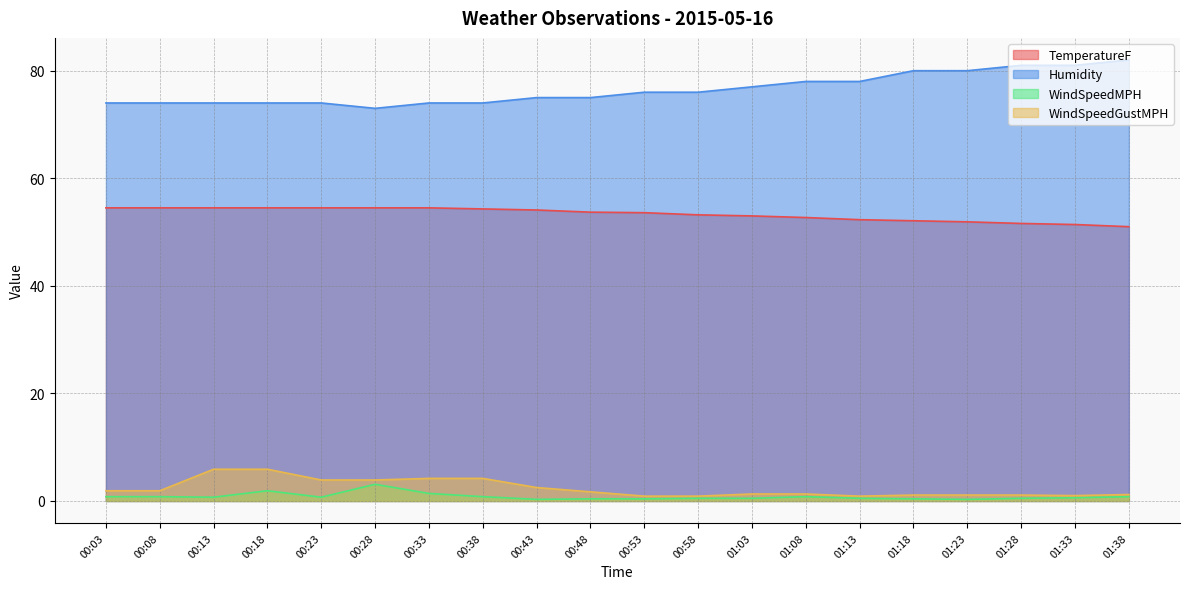

What position from the right is 00:03?

20